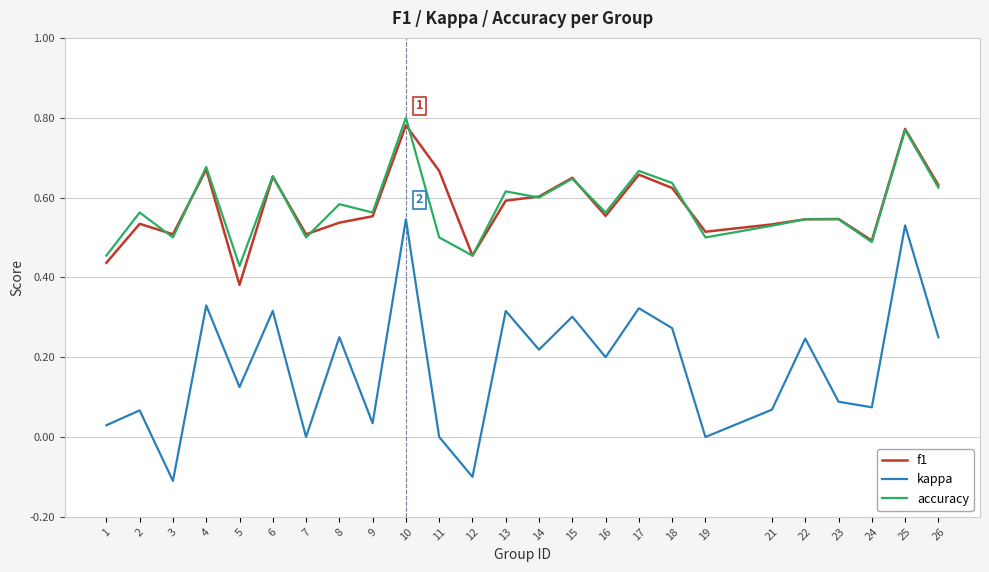

At which label is accuracy closest to 0?

5